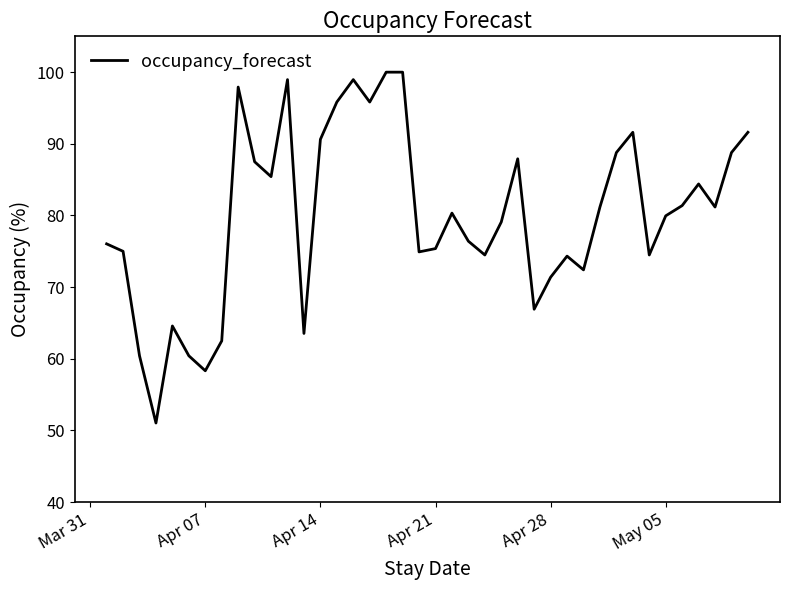

What is the maximum value shown in the chart?

100.0